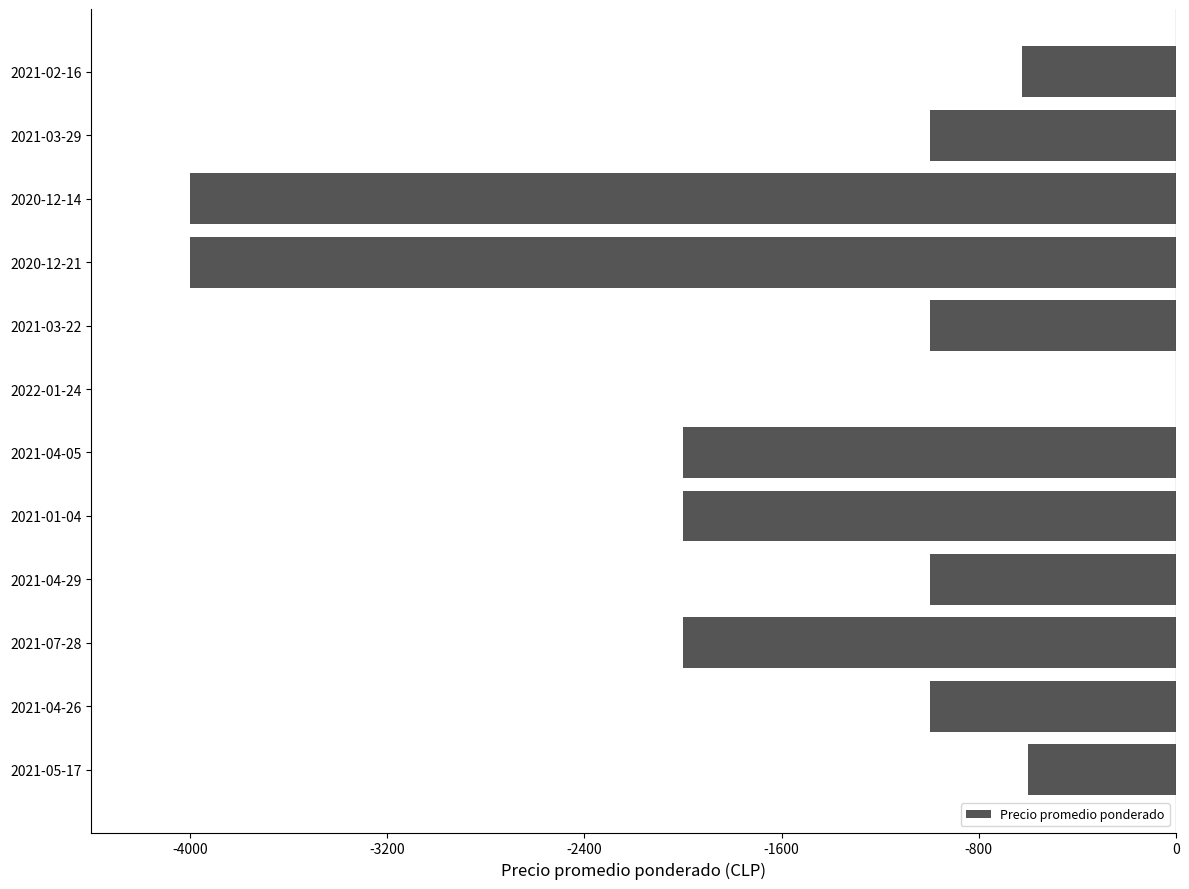

At which category does the chart reach its peak across all series?

2022-01-24